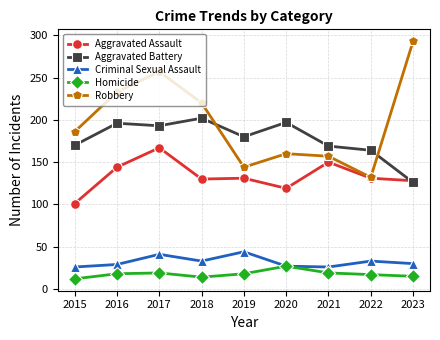

What is the difference between the Criminal Sexual Assault values at 2020 and 2015?

1